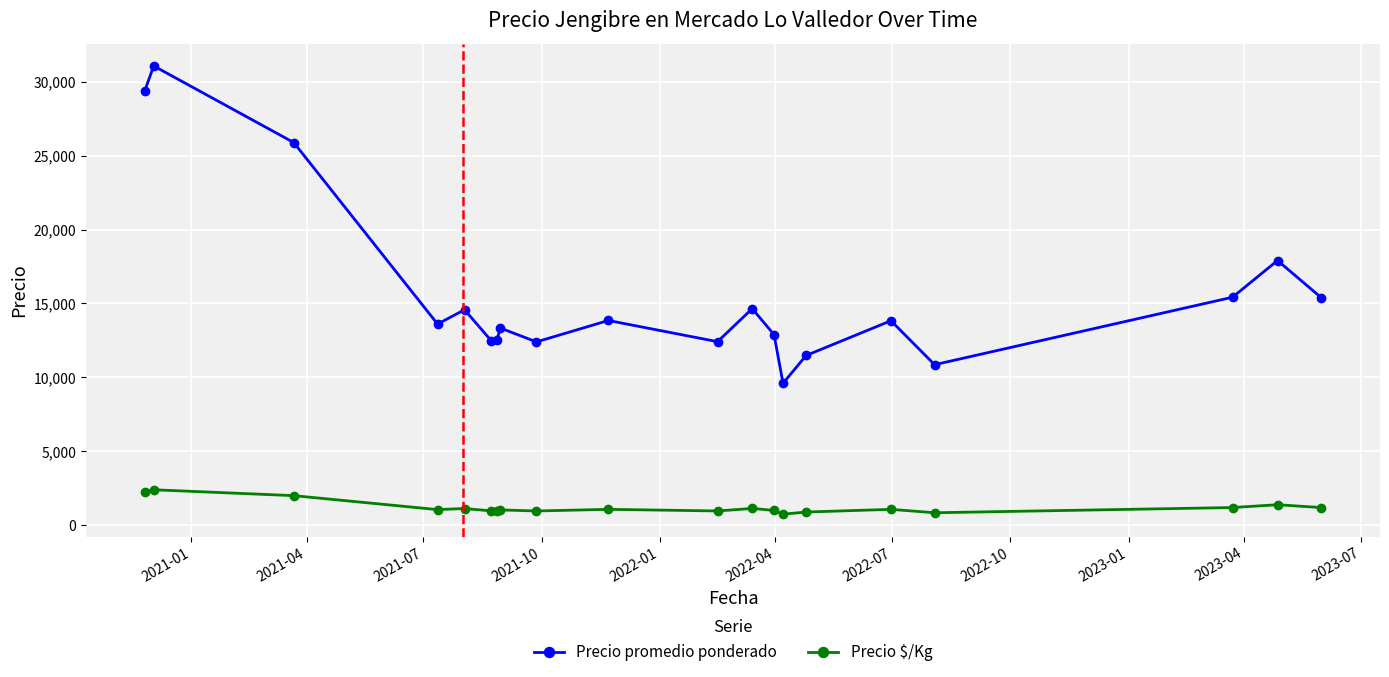

What is the smallest value displayed?

738